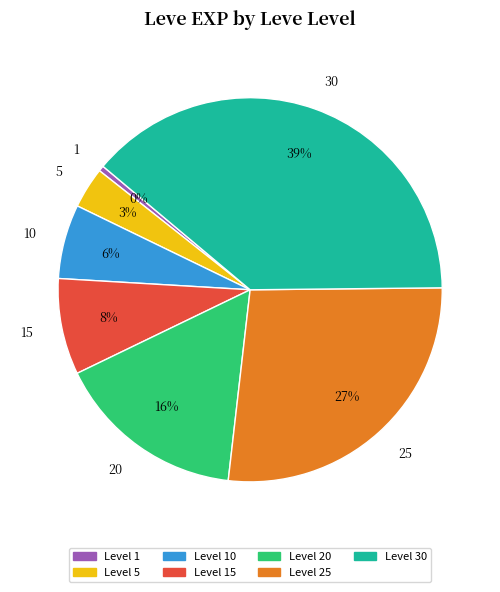

What is the smallest slice in the pie chart?

1